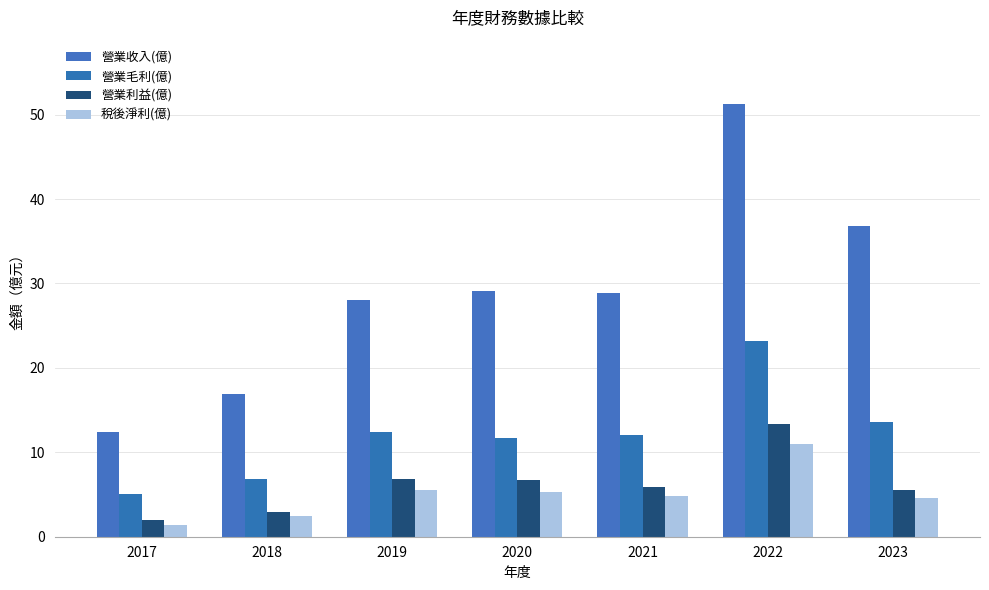

How many groups of bars are there?

7